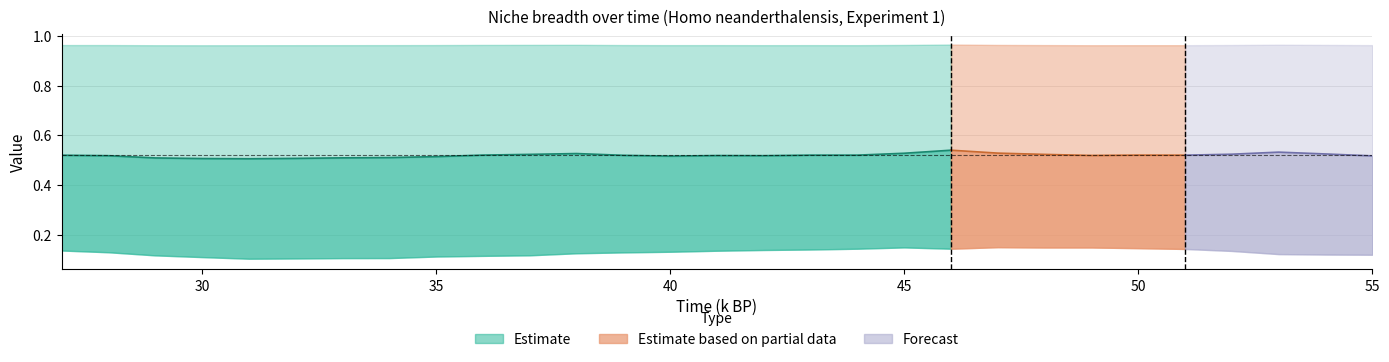

Count the number of categories in the chart.

29